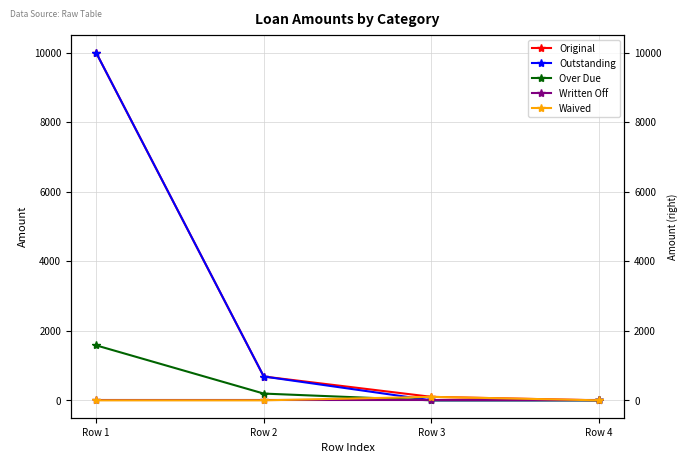

Is the value of Over Due at Row 3 greater than the value of Outstanding at Row 1?

No